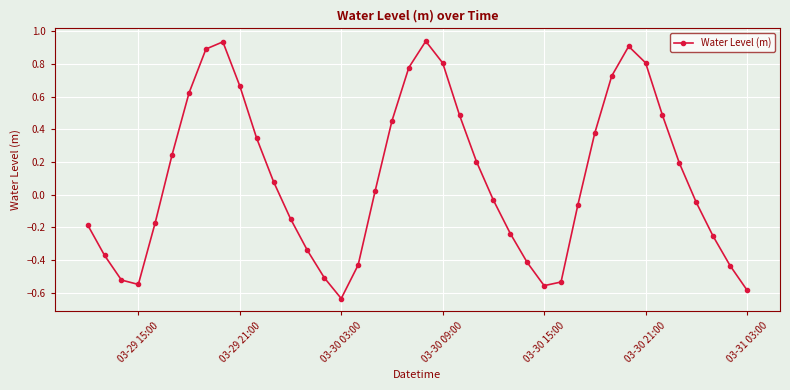

True or false: there are more than 1 points higher than both neighbors.

True